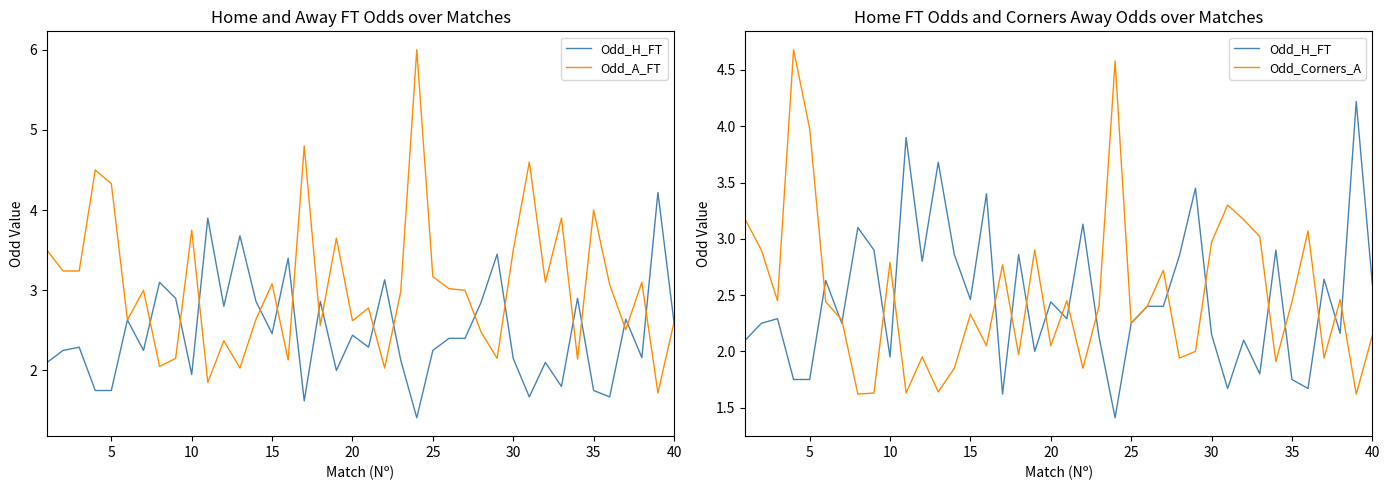

How many values in the Odd_H_FT series exceed 2?

30